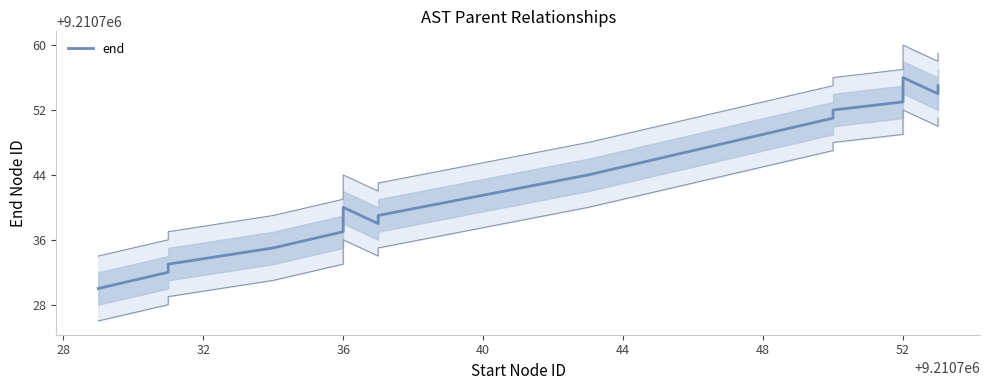

Reading left to right, what are all the values shown in this chart?

9210730	9210731	9210732	9210733	9210735	9210736	9210737	9210740	9210738	9210739	9210744	9210746	9210747	9210750	9210751	9210752	9210753	9210756	9210754	9210755